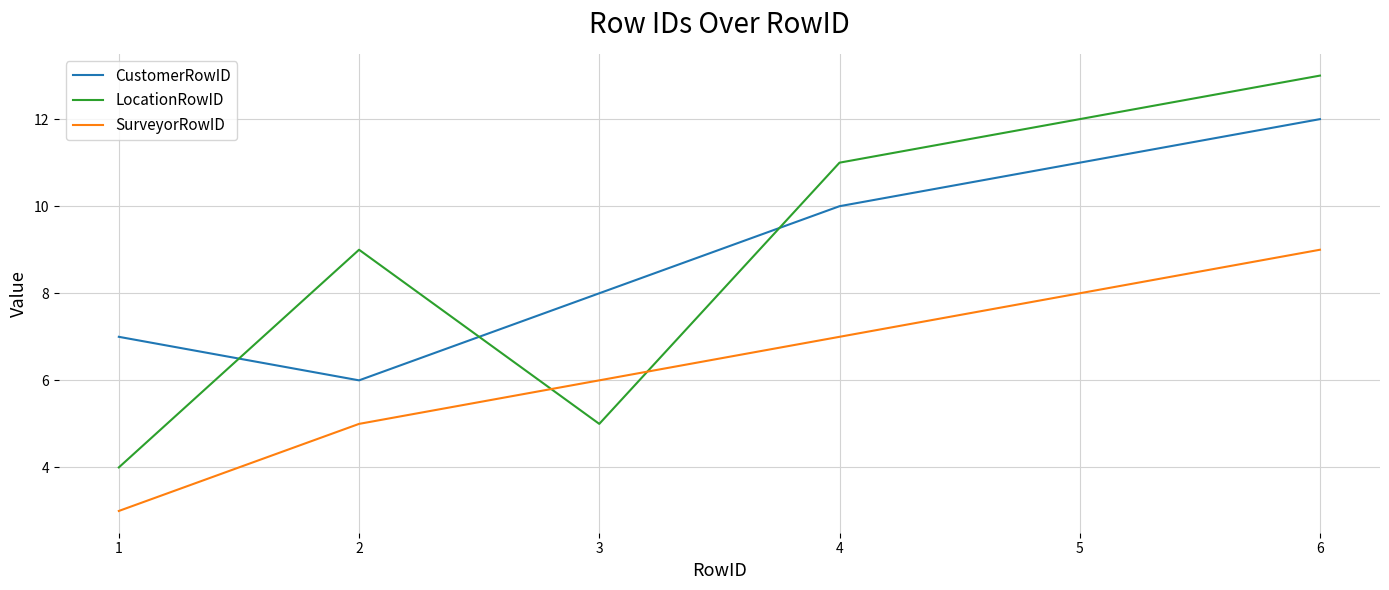

What is the maximum value shown in the chart?

13